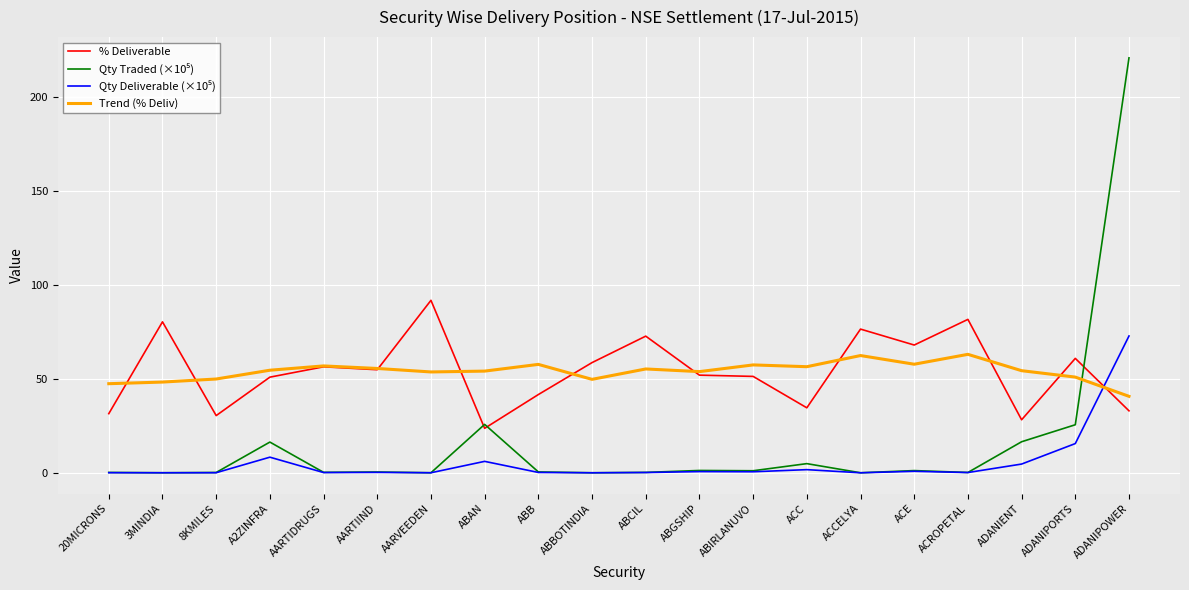

Which label corresponds to the largest value in the chart?

ADANIPOWER